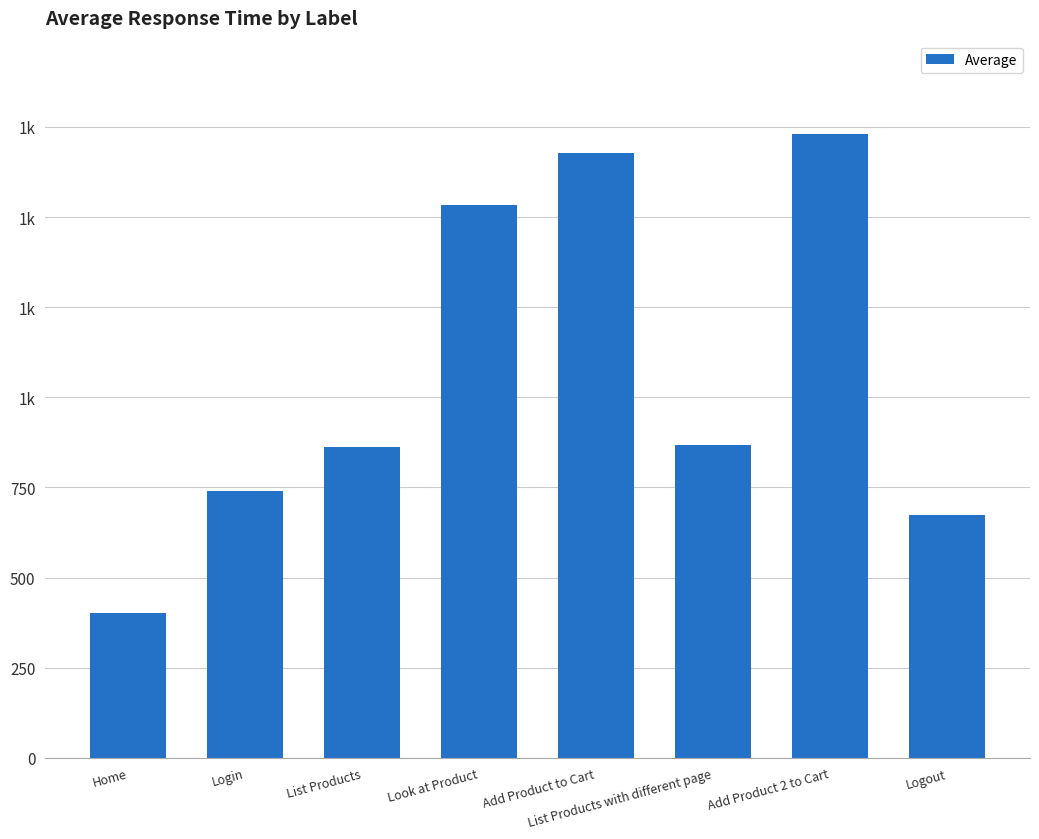

The chart shows a value of 867 at List Products with different page. True or false?

True